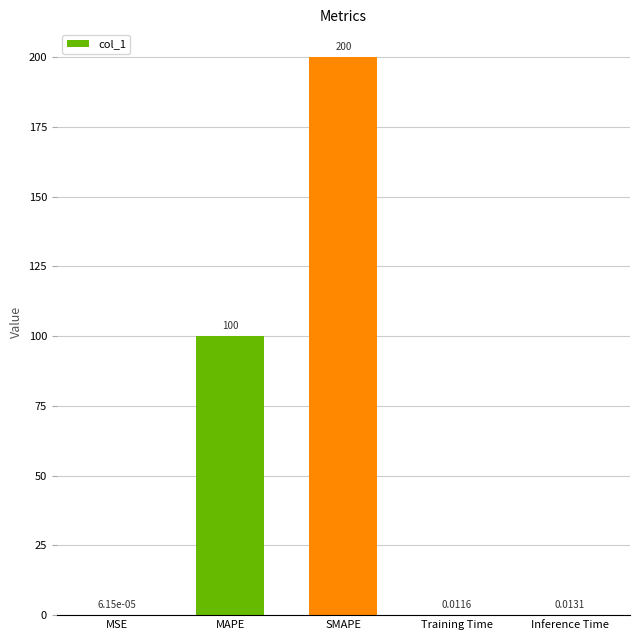

Which label corresponds to the largest value in the chart?

SMAPE